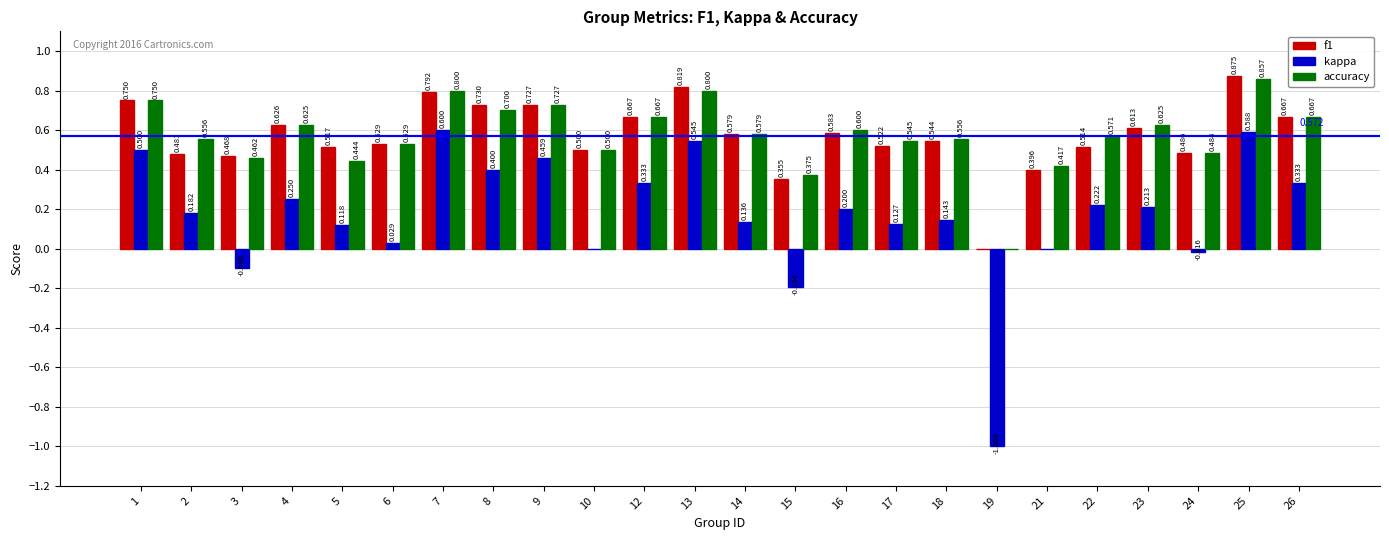

Which series has the largest total across all categories?

accuracy